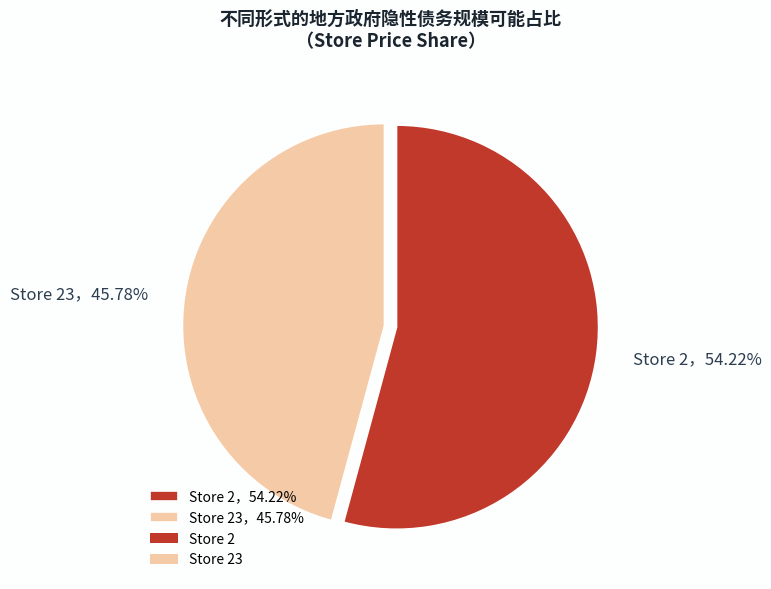

To the nearest percent, what is the difference between the largest and smallest slice percentages?

8%